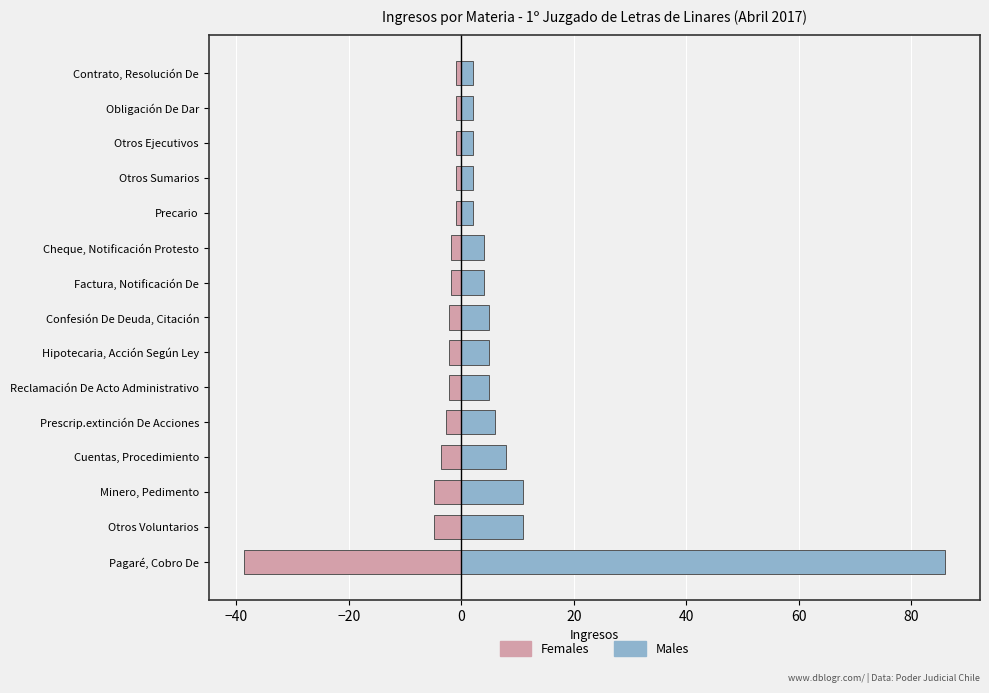

What is the value of the Males bar at the 6th from the left?

5.0